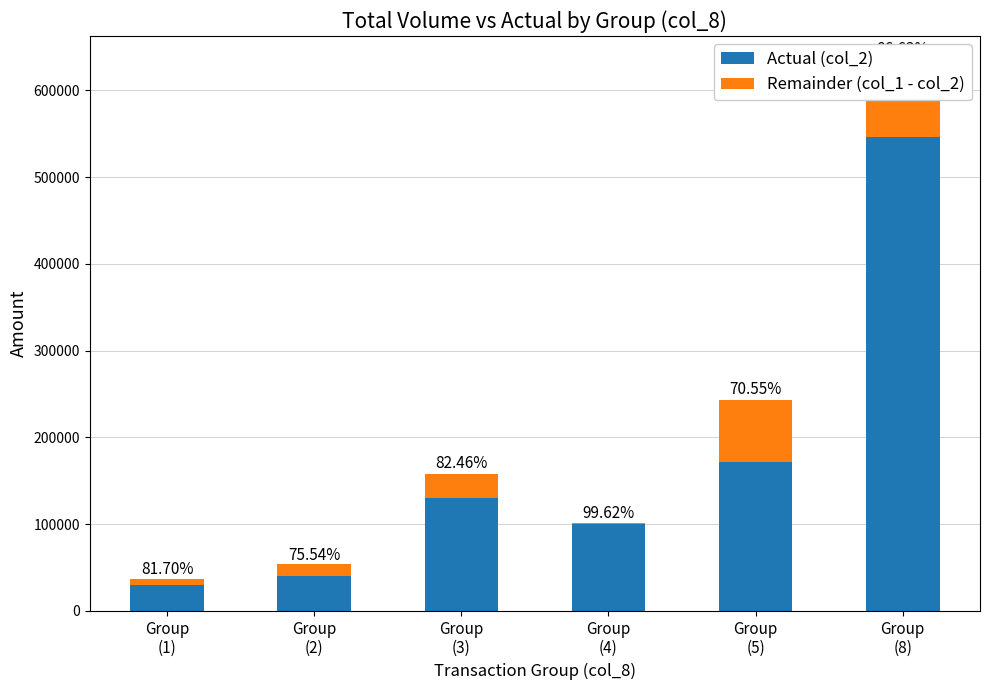

Between Group
(2) and Group
(4), which series saw the biggest shift?

Actual (col_2)